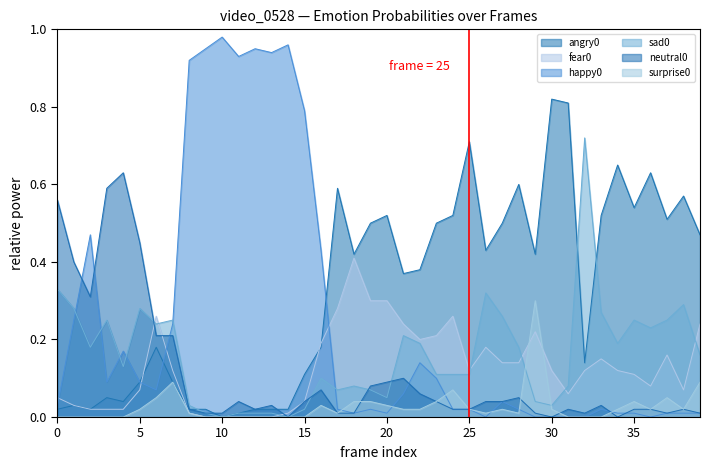

In happy0, how many points are higher than both neighbors (excluding endpoints)?

9